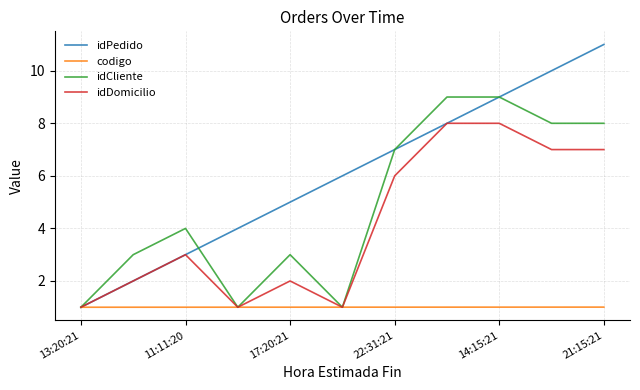

Which series has the widest spread of values?

idPedido